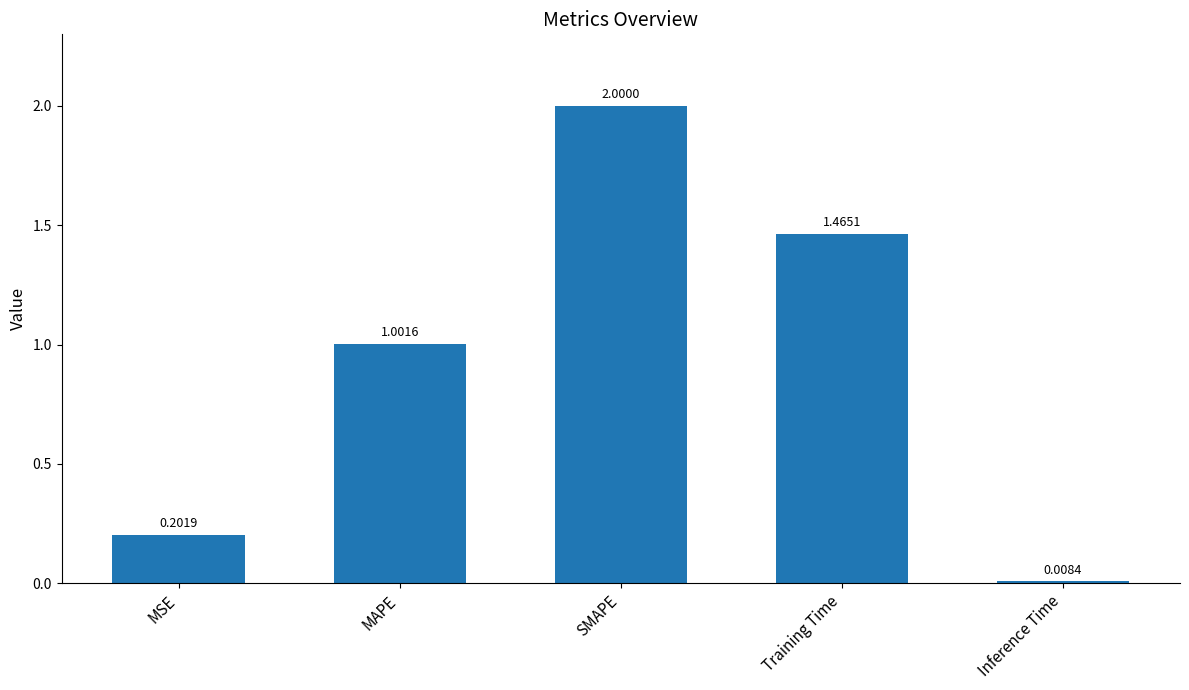

Is it true that the value at MAPE is 0.5?

False